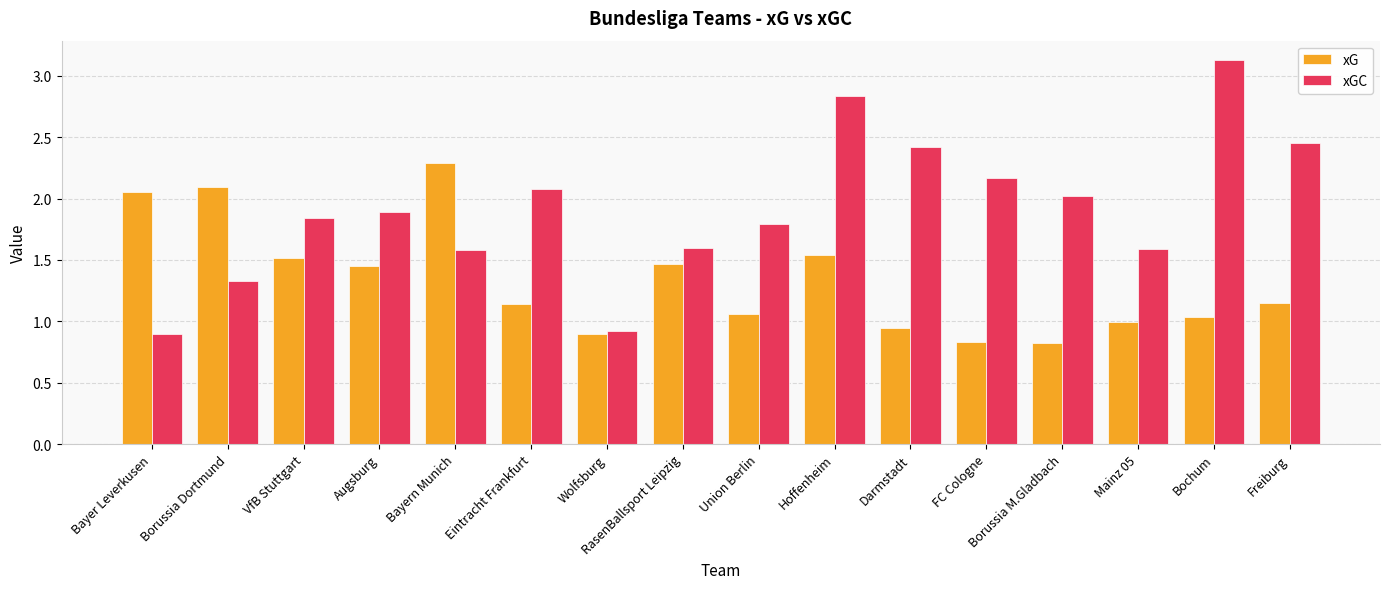

What is the maximum value shown in the chart?

3.1